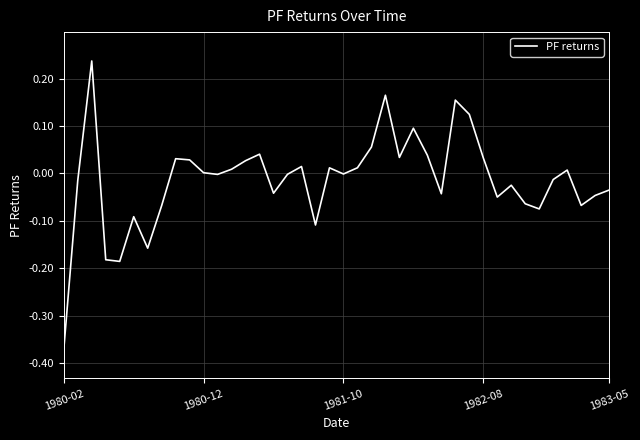

What is the difference between the maximum and minimum values?

0.6